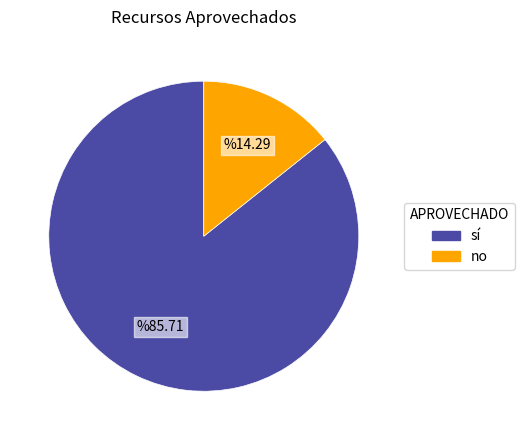

Does sí represent more than half of the total?

Yes